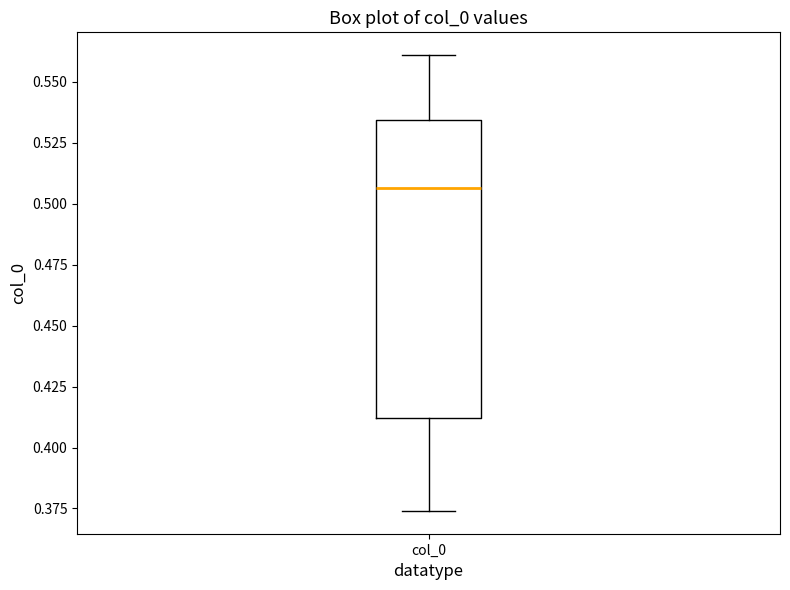

Where is the lower edge of the box for col_0 on the y-axis? The values are not printed on the chart, so give them approximately, as read against the axis.

0.410